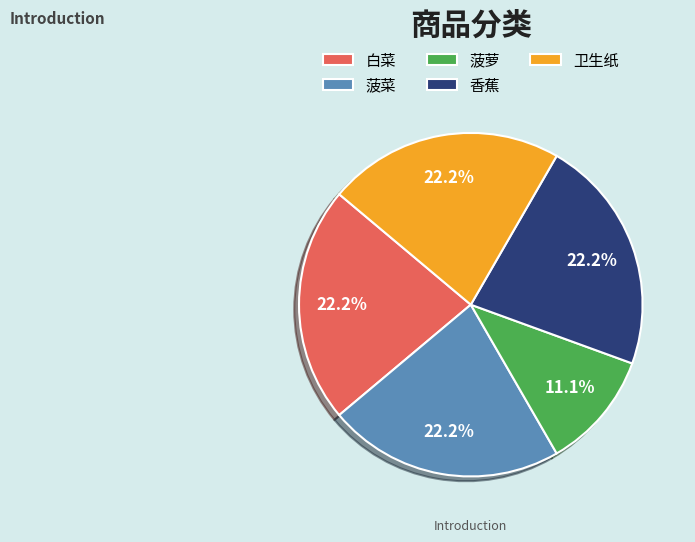

How many slices are in this pie chart?

5